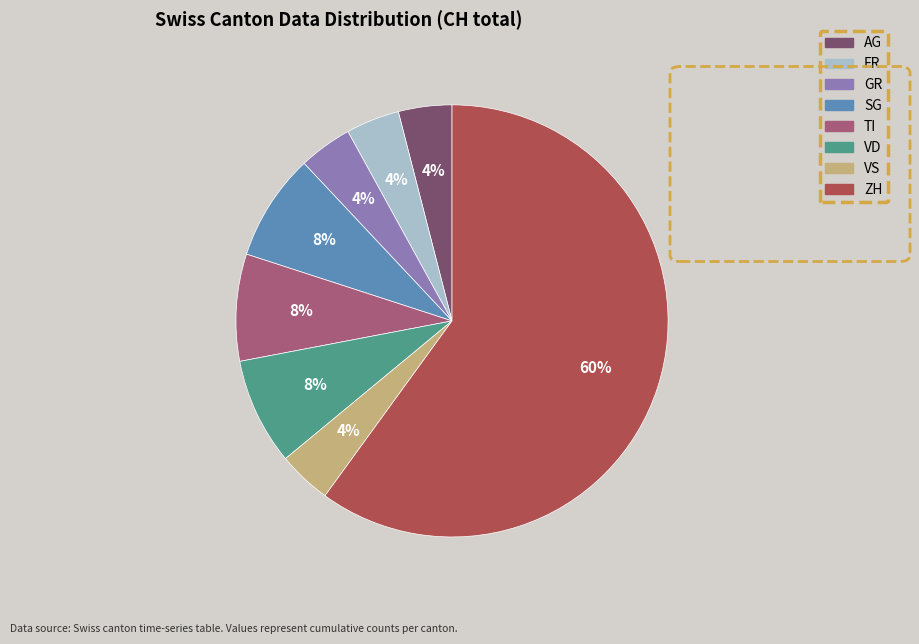

To the nearest percent, what is the difference between the largest and smallest slice percentages?

56%